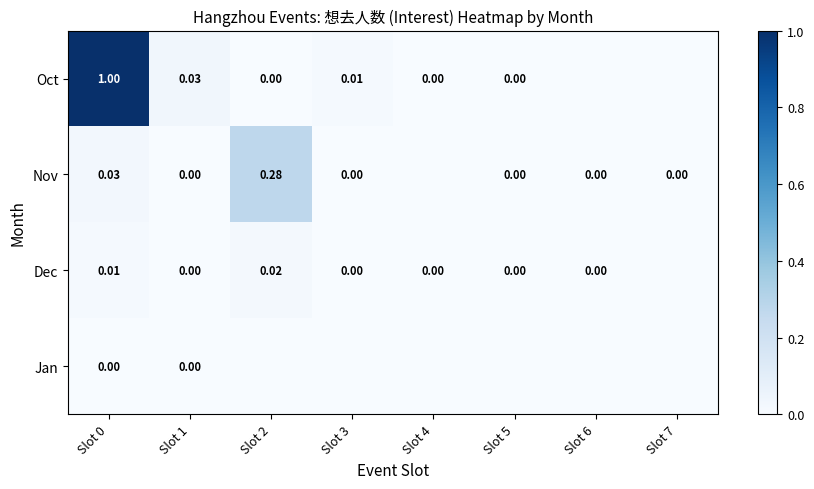

At Slot 0, list the series in order from smallest to largest.

Jan, Dec, Nov, Oct